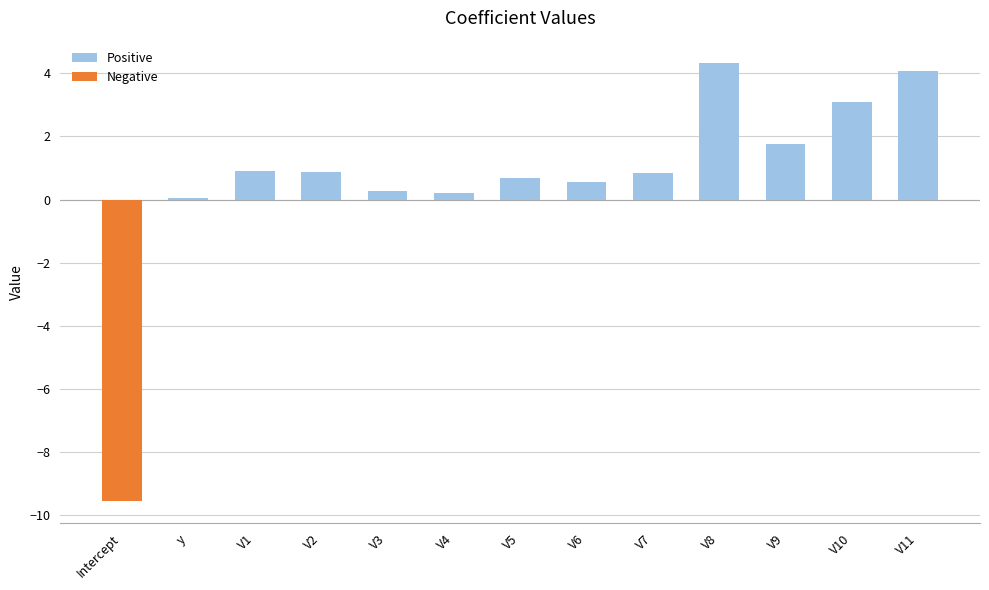

What is the maximum value shown in the chart?

4.3